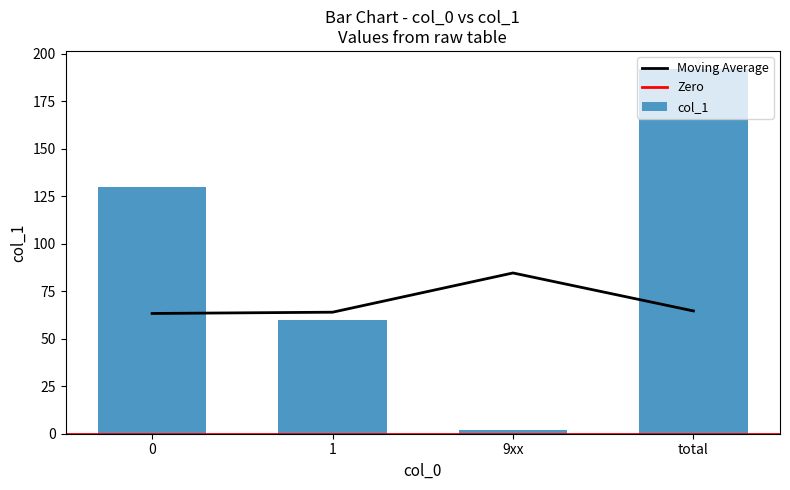

How many data points are less than 130?

2